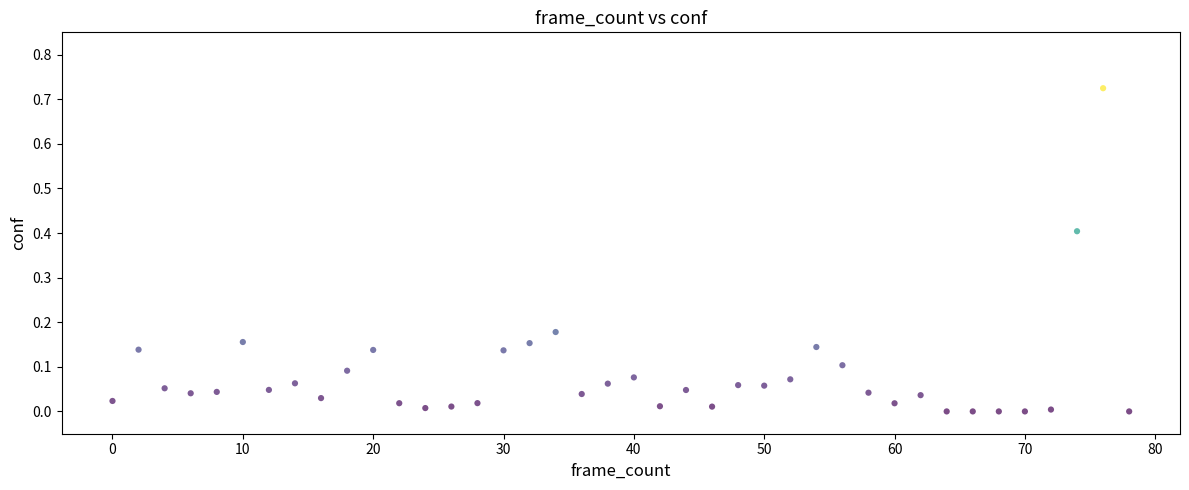

What is the range of X values (max minus min)?

78.0